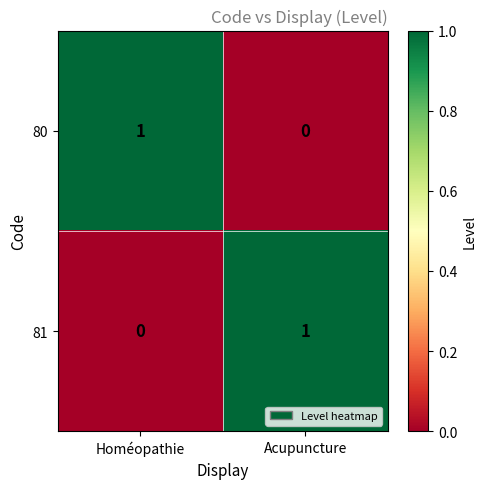

What is the maximum value shown in the chart?

1